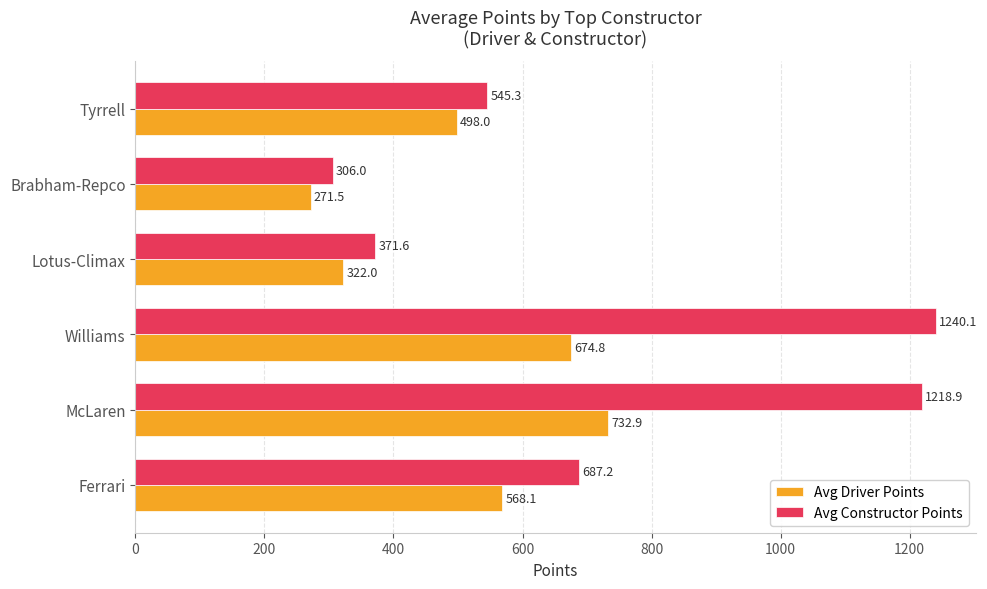

What is the lowest value of the Avg Constructor Points series?

306.0